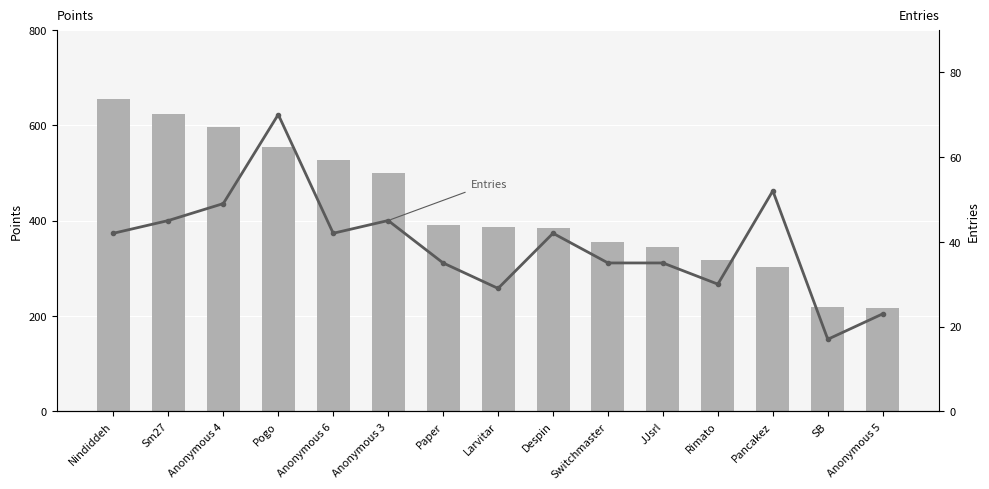

Which has a higher value, Despin or Anonymous 4?

Anonymous 4